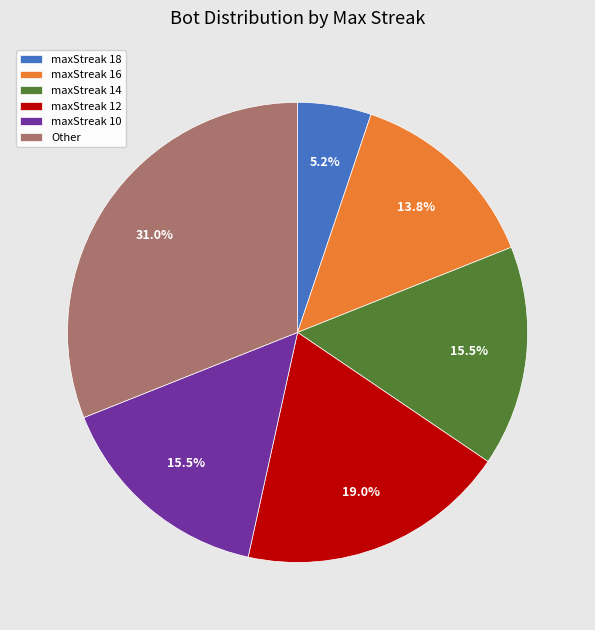

What is the ratio of the value at Other to the value at maxStreak 18?

6.0